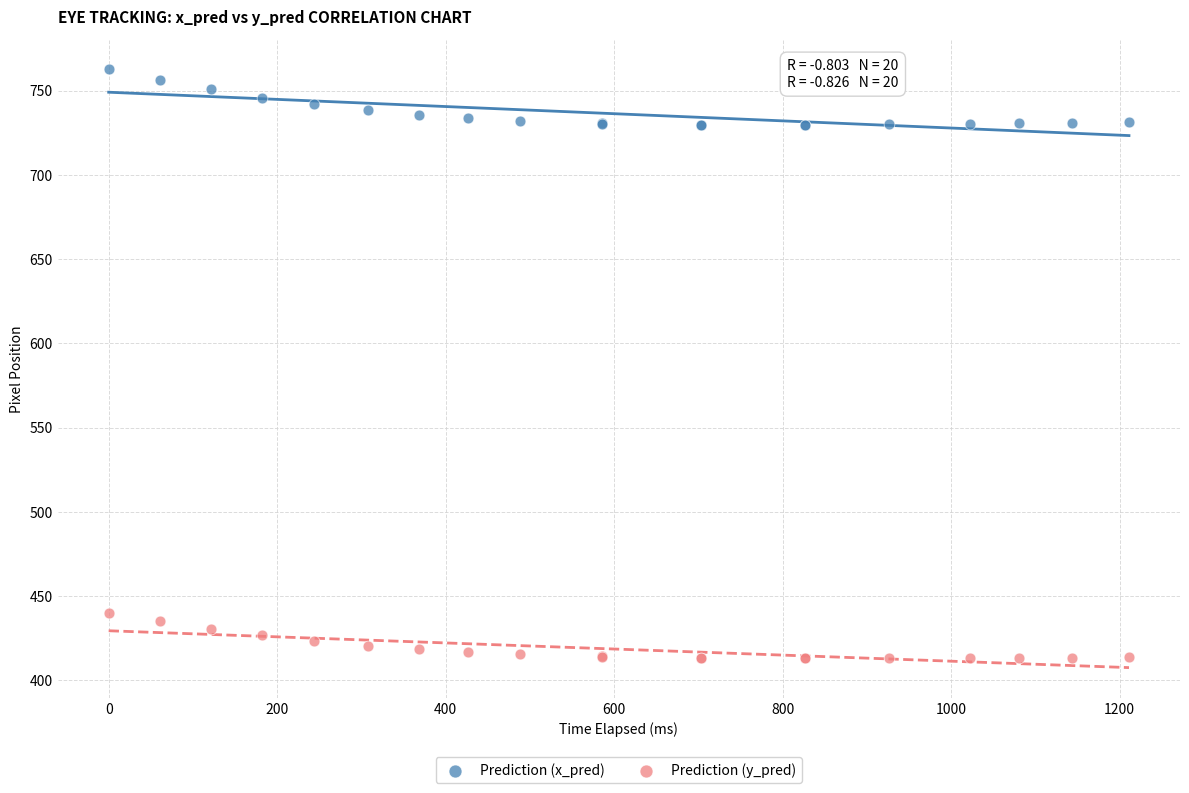

What are all the series names shown in the legend?

Prediction (x_pred), Prediction (y_pred)